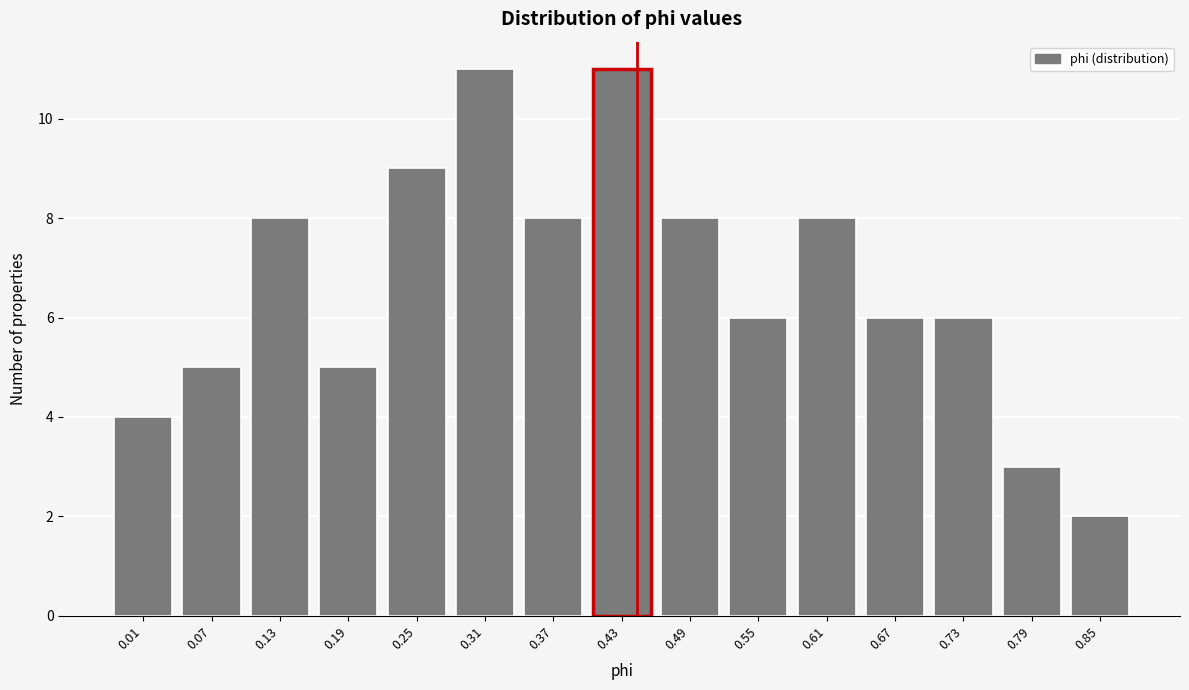

Reading left to right, transcribe all the data shown in this chart.

0.01=4	0.07=5	0.13=8	0.19=5	0.25=9	0.31=11	0.37=8	0.43=11	0.49=8	0.55=6	0.61=8	0.67=6	0.73=6	0.79=3	0.85=2